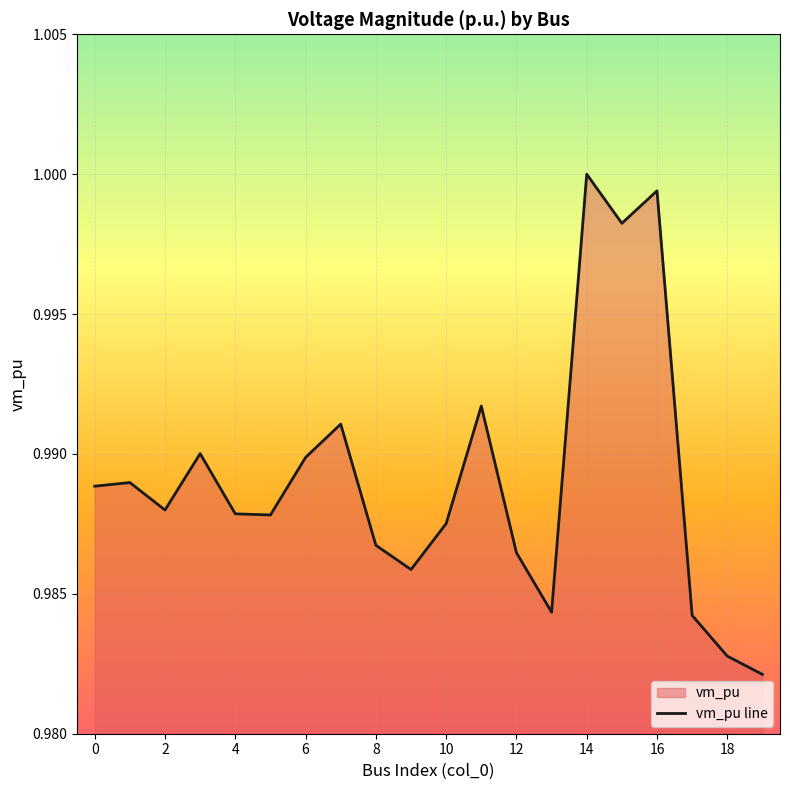

What is the value of the 14th point from the left?

1.0